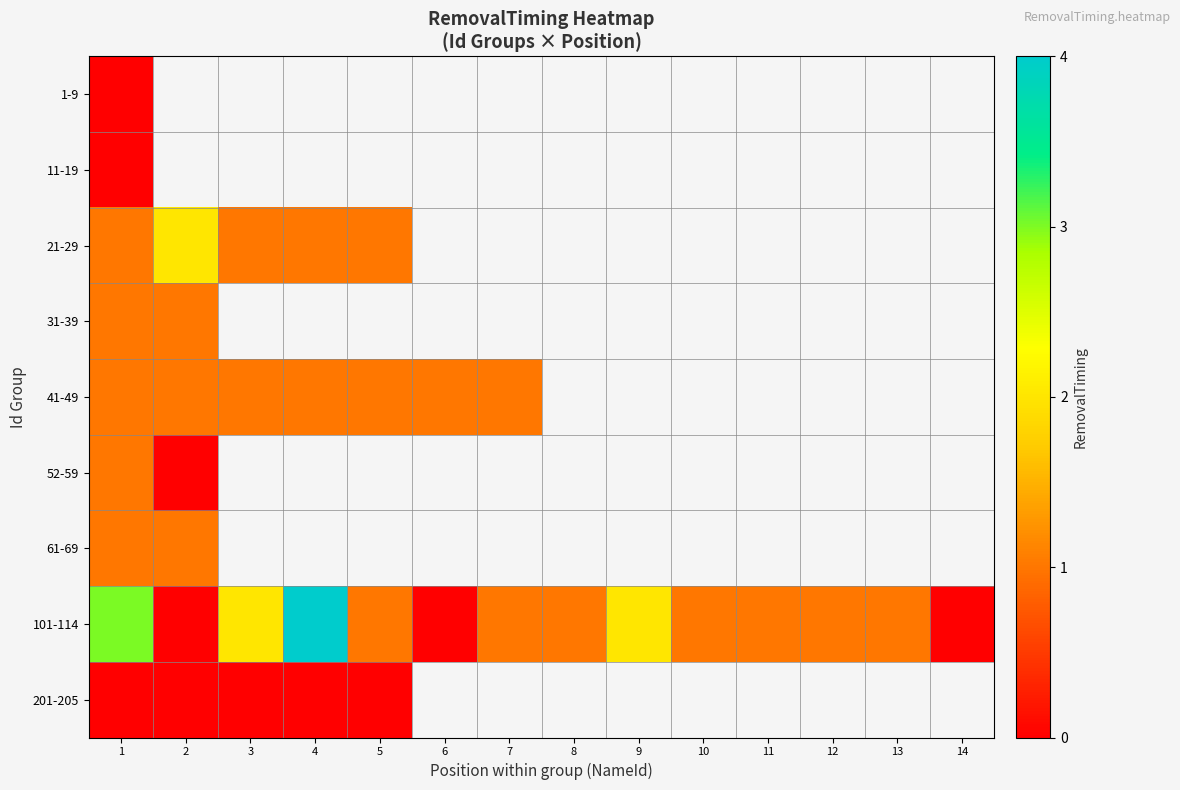

List the labels in order of 11-19 value, smallest first.

1, 2, 3, 4, 5, 6, 7, 8, 9, 10, 11, 12, 13, 14